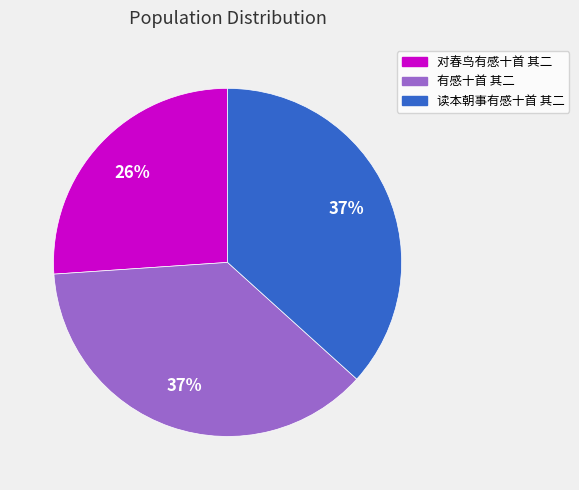

To the nearest percent, what is the difference between the 对春鸟有感十首 其二 and 读本朝事有感十首 其二 slice percentages?

11%